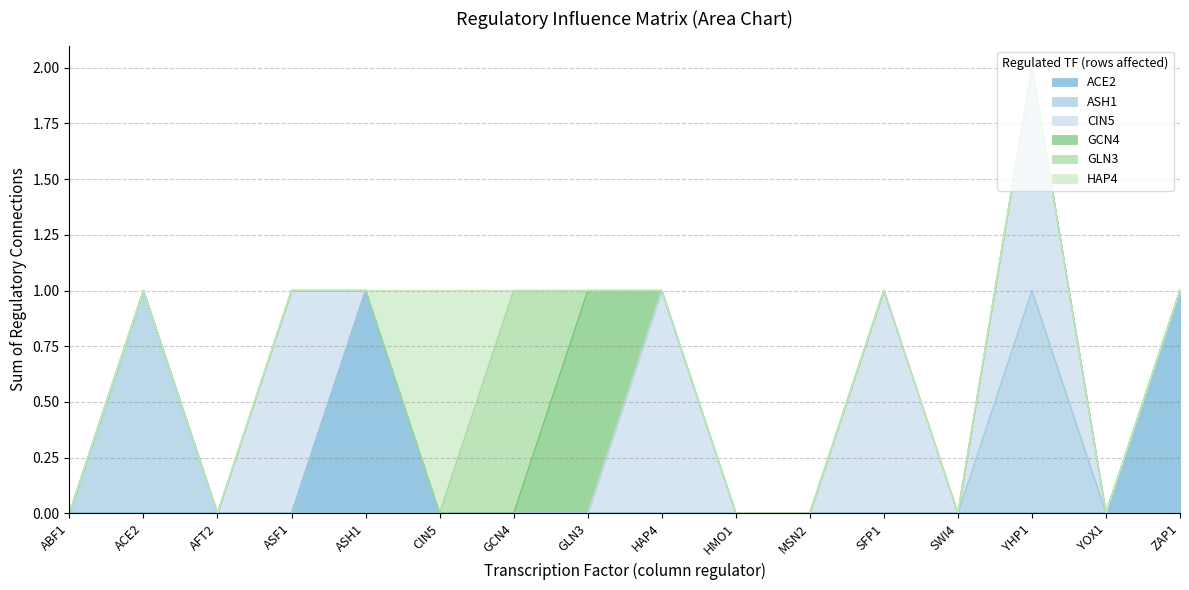

How many interior local peaks does the HAP4 series have?

1